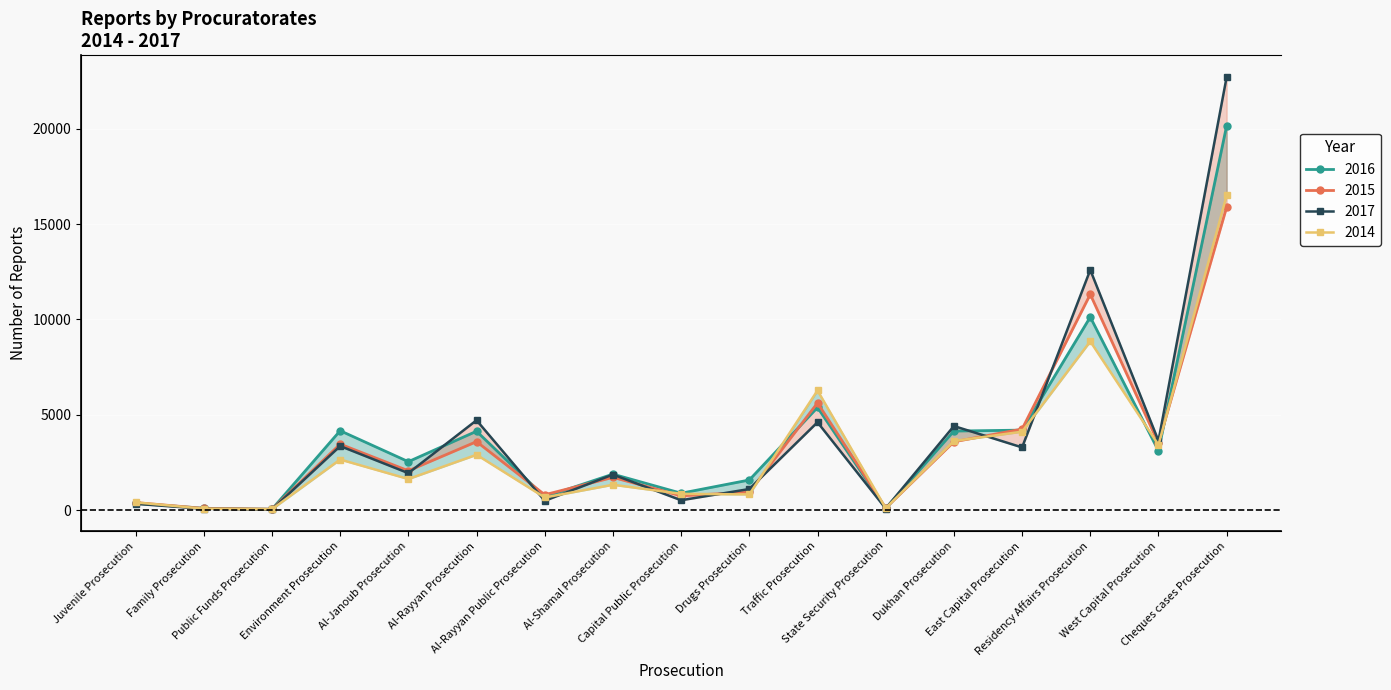

Which category has the lowest value in the 2015 series?

Public Funds Prosecution